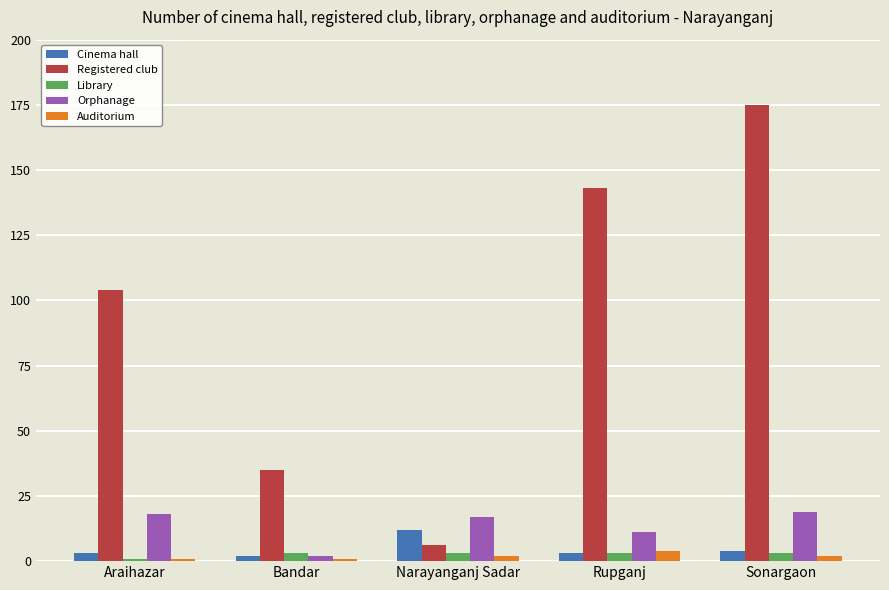

The value of Registered club at Bandar is 35. True or false?

True